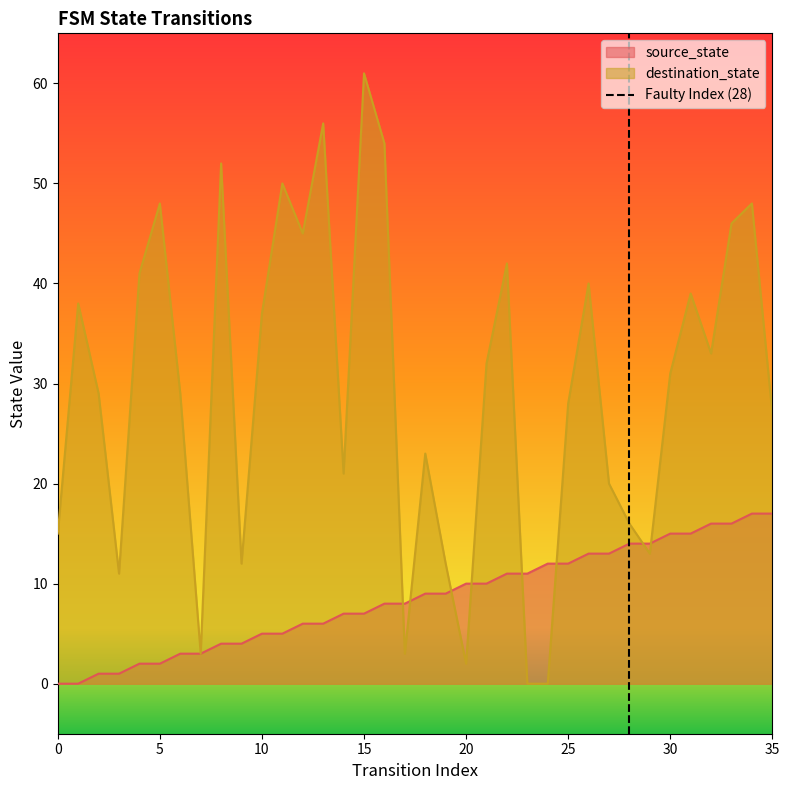

What is the maximum value for source_state?

17